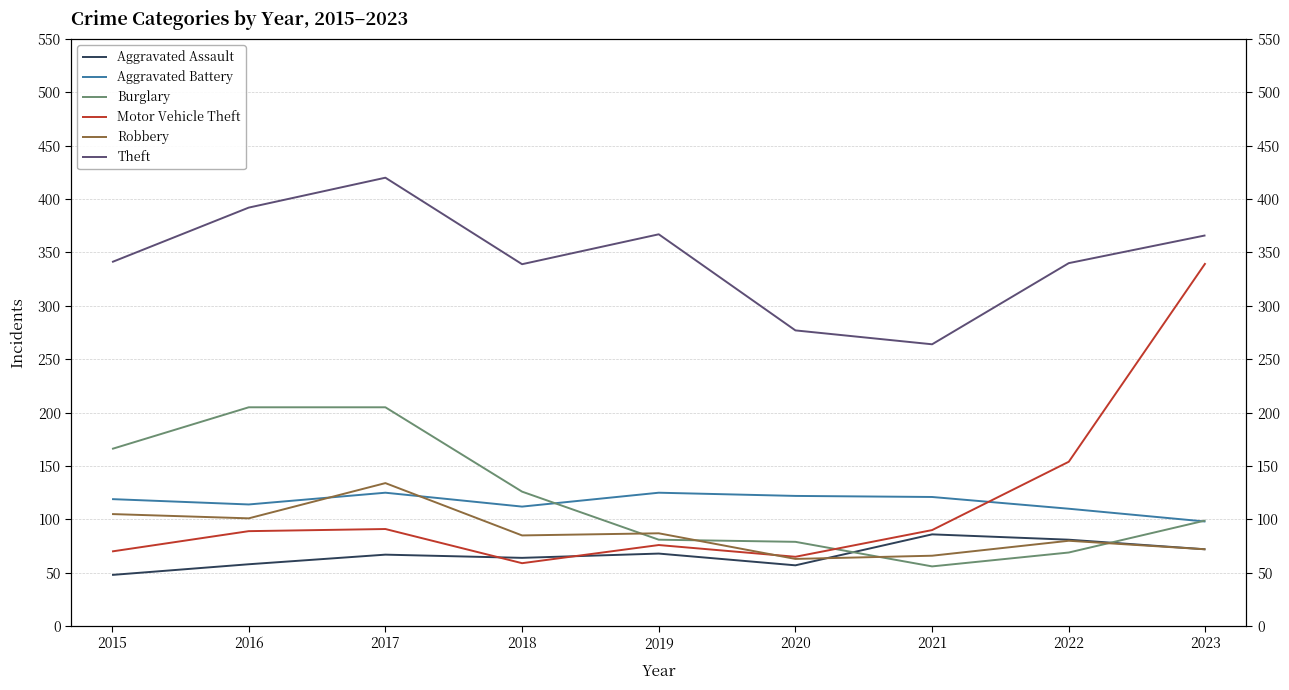

Reading right to left, transcribe all the data shown in this chart.

Aggravated Assault: 2023=72	2022=81	2021=86	2020=57	2019=68	2018=64	2017=67	2016=58	2015=48
Aggravated Battery: 2023=98	2022=110	2021=121	2020=122	2019=125	2018=112	2017=125	2016=114	2015=119
Burglary: 2023=99	2022=69	2021=56	2020=79	2019=81	2018=126	2017=205	2016=205	2015=166
Motor Vehicle Theft: 2023=340	2022=154	2021=90	2020=65	2019=76	2018=59	2017=91	2016=89	2015=70
Robbery: 2023=72	2022=80	2021=66	2020=63	2019=87	2018=85	2017=134	2016=101	2015=105
Theft: 2023=366	2022=340	2021=264	2020=277	2019=367	2018=339	2017=420	2016=392	2015=341